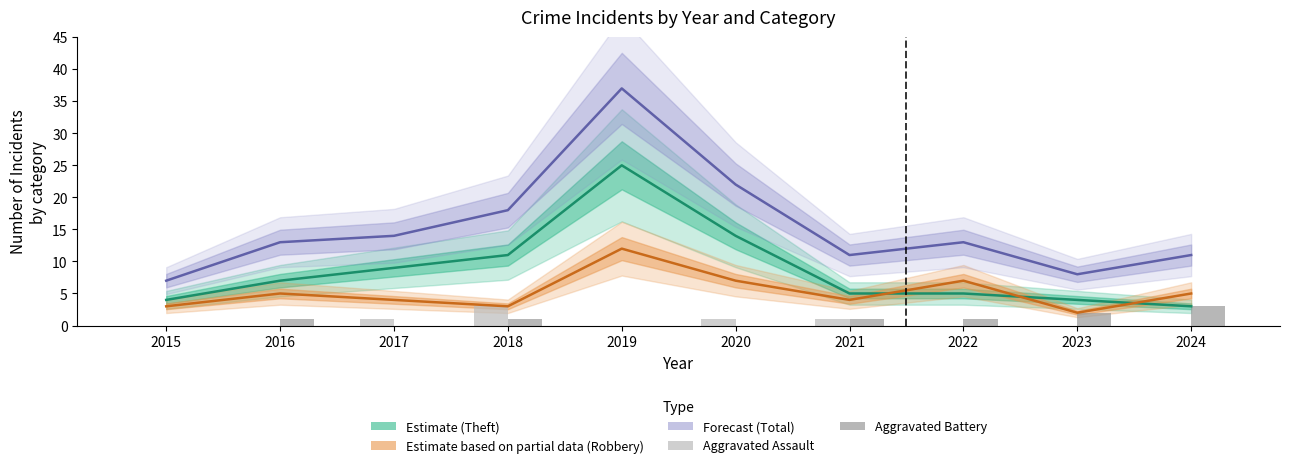

At which label is Robbery (Partial) closest to 7?

2020